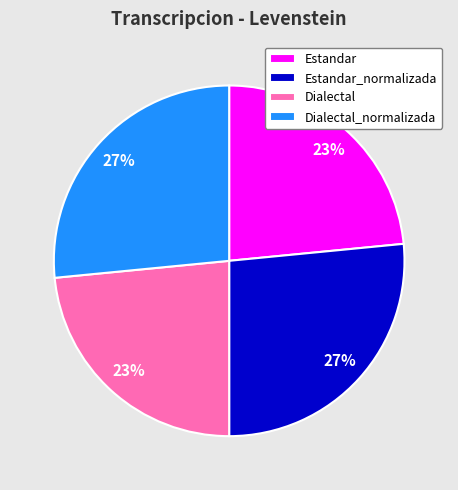

To the nearest percent, what is the combined percentage of Dialectal_normalizada and Dialectal?

50%